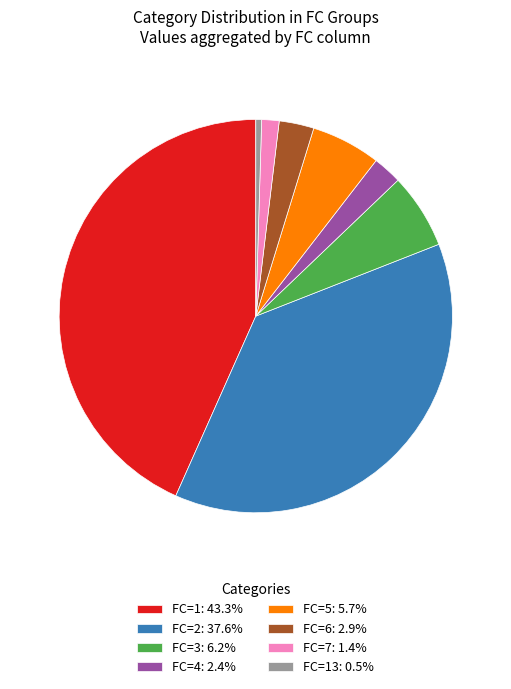

How many segments does this pie chart have?

8